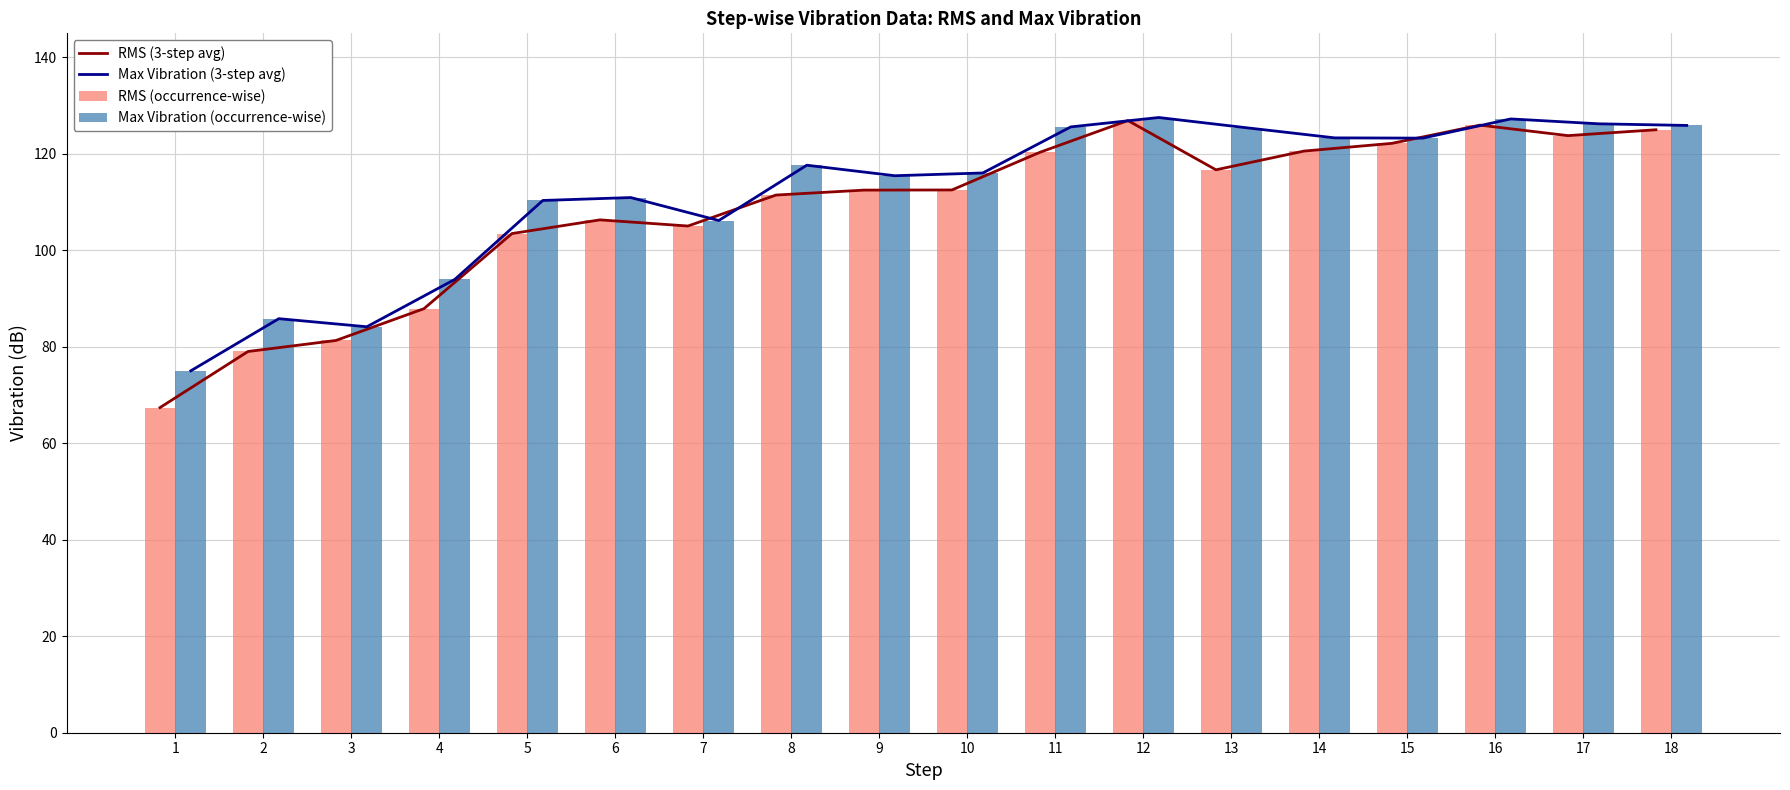

How many distinct data groups are displayed?

4